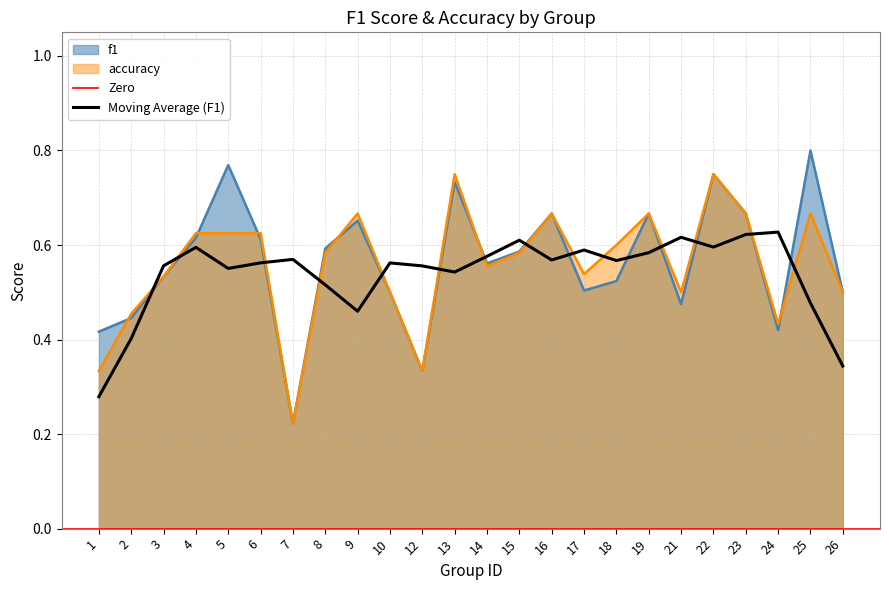

Does the chart have visible grid lines?

Yes